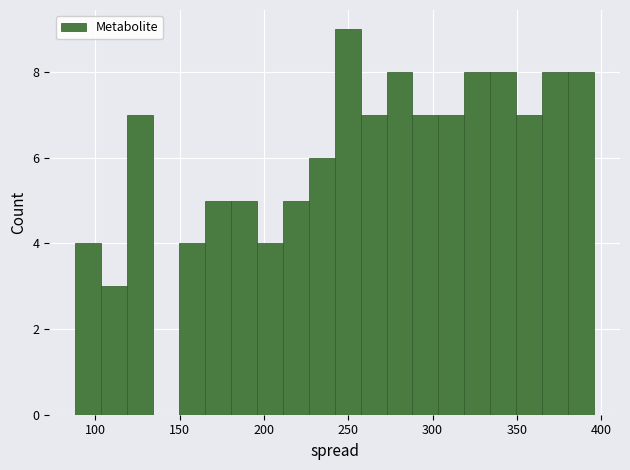

Read against the x-axis, roughly where is the centre of the tallest bar?

250